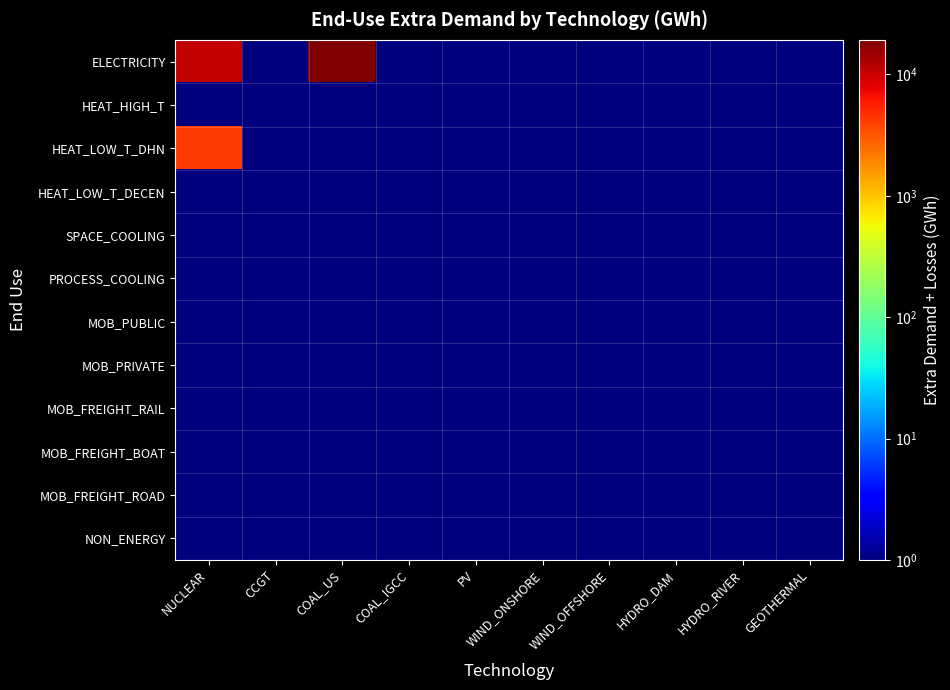

Between HYDRO_DAM and WIND_OFFSHORE, which is larger?

HYDRO_DAM